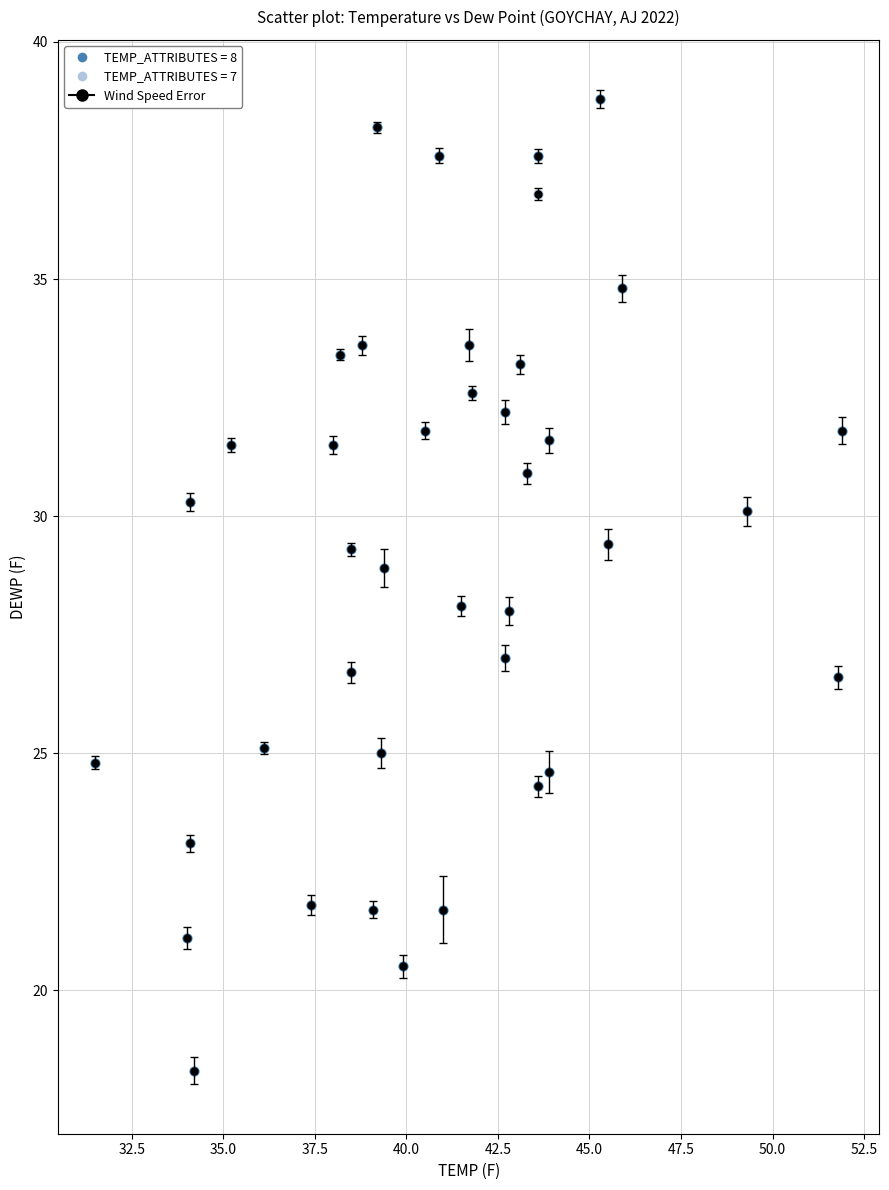

Which series reaches the maximum Y coordinate?

TEMP_ATTRIBUTES = 8